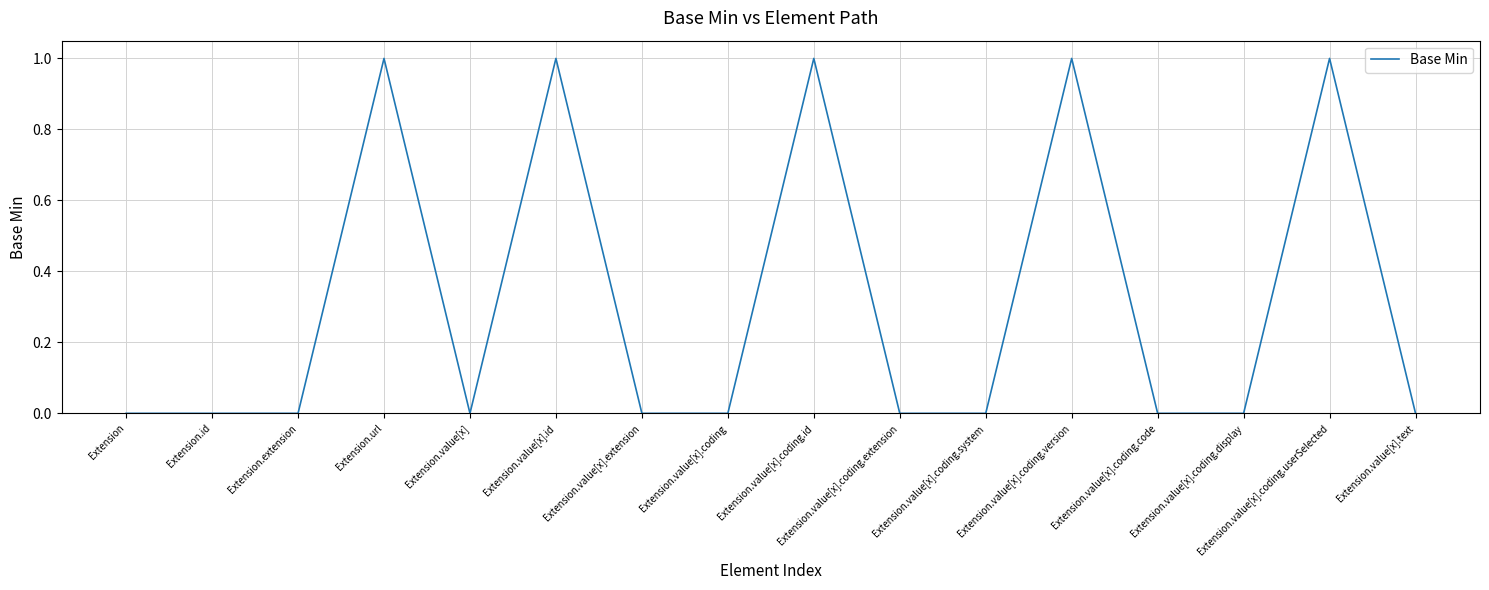

The chart shows a value of -1 at Extension.id. True or false?

False